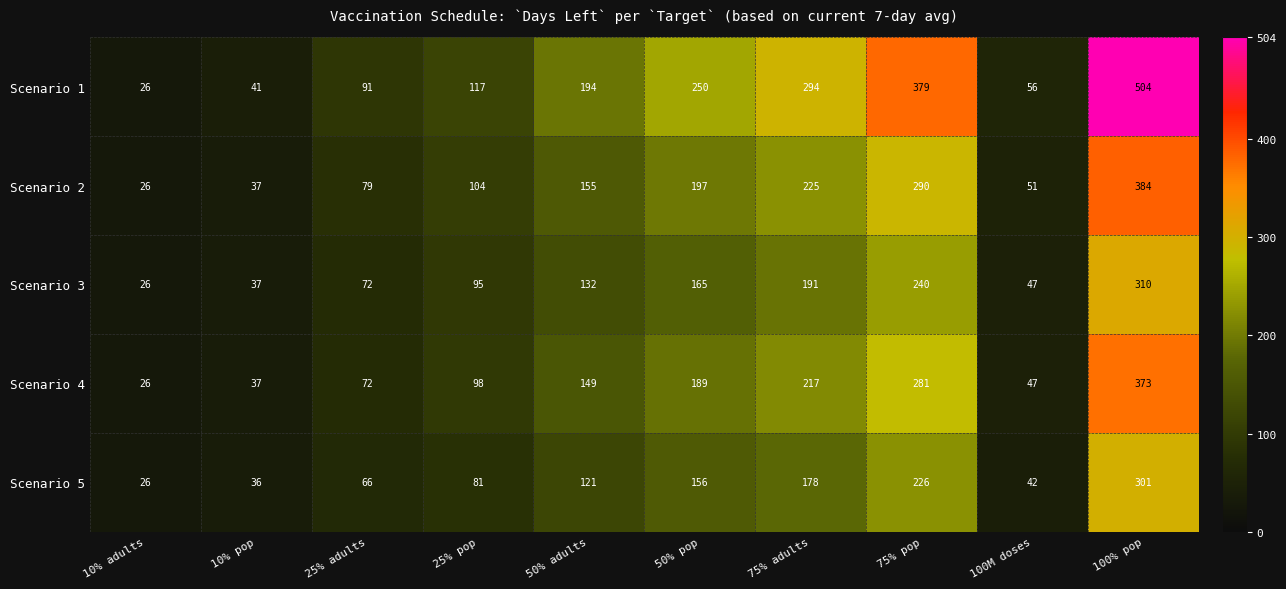

At 75% adults, list the series in order from largest to smallest.

Scenario 1, Scenario 2, Scenario 4, Scenario 3, Scenario 5